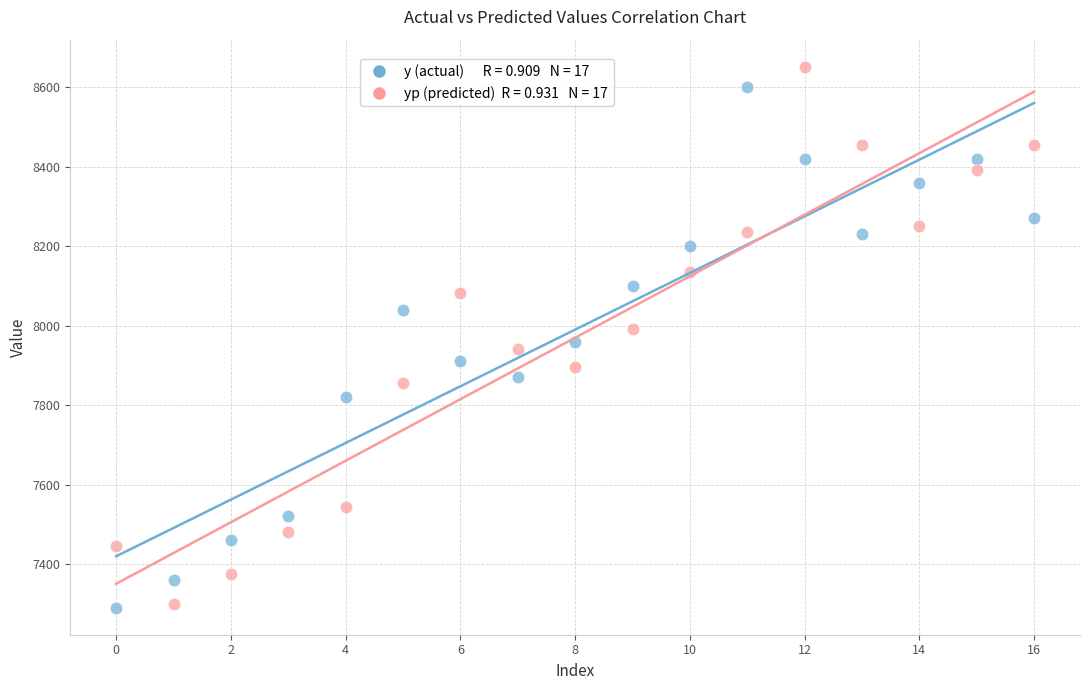

Across all data points, what is the range of Y values (max minus min)?

1361.9